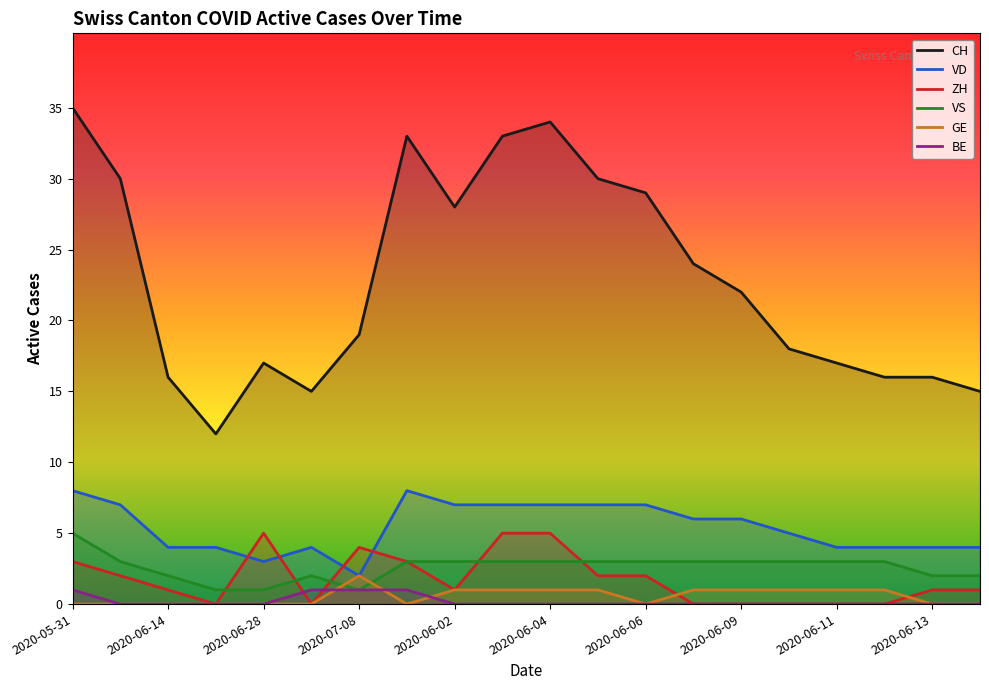

At which category does the chart reach its peak across all series?

2020-05-31